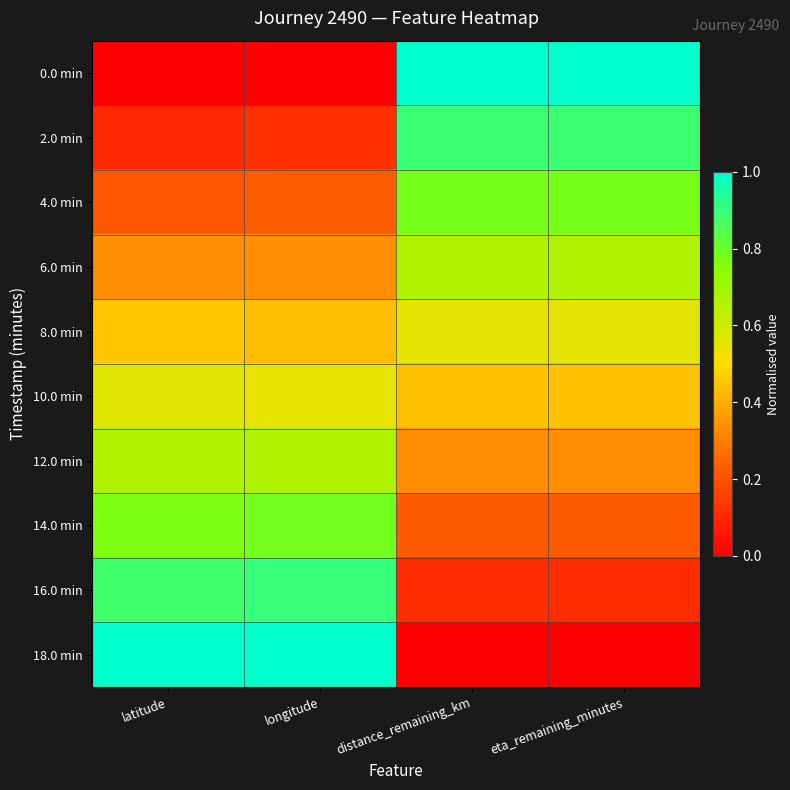

Reading right to left, list all the values displayed in this chart.

0.0 min: eta_remaining_minutes=1.0	distance_remaining_km=1.0	longitude=0.0	latitude=0.0
2.0 min: eta_remaining_minutes=0.9	distance_remaining_km=0.9	longitude=0.1	latitude=0.1
4.0 min: eta_remaining_minutes=0.8	distance_remaining_km=0.8	longitude=0.2	latitude=0.2
6.0 min: eta_remaining_minutes=0.7	distance_remaining_km=0.7	longitude=0.3	latitude=0.3
8.0 min: eta_remaining_minutes=0.6	distance_remaining_km=0.6	longitude=0.4	latitude=0.5
10.0 min: eta_remaining_minutes=0.4	distance_remaining_km=0.4	longitude=0.5	latitude=0.6
12.0 min: eta_remaining_minutes=0.3	distance_remaining_km=0.3	longitude=0.7	latitude=0.7
14.0 min: eta_remaining_minutes=0.2	distance_remaining_km=0.2	longitude=0.8	latitude=0.8
16.0 min: eta_remaining_minutes=0.1	distance_remaining_km=0.1	longitude=0.9	latitude=0.9
18.0 min: eta_remaining_minutes=0.0	distance_remaining_km=0.0	longitude=1.0	latitude=1.0